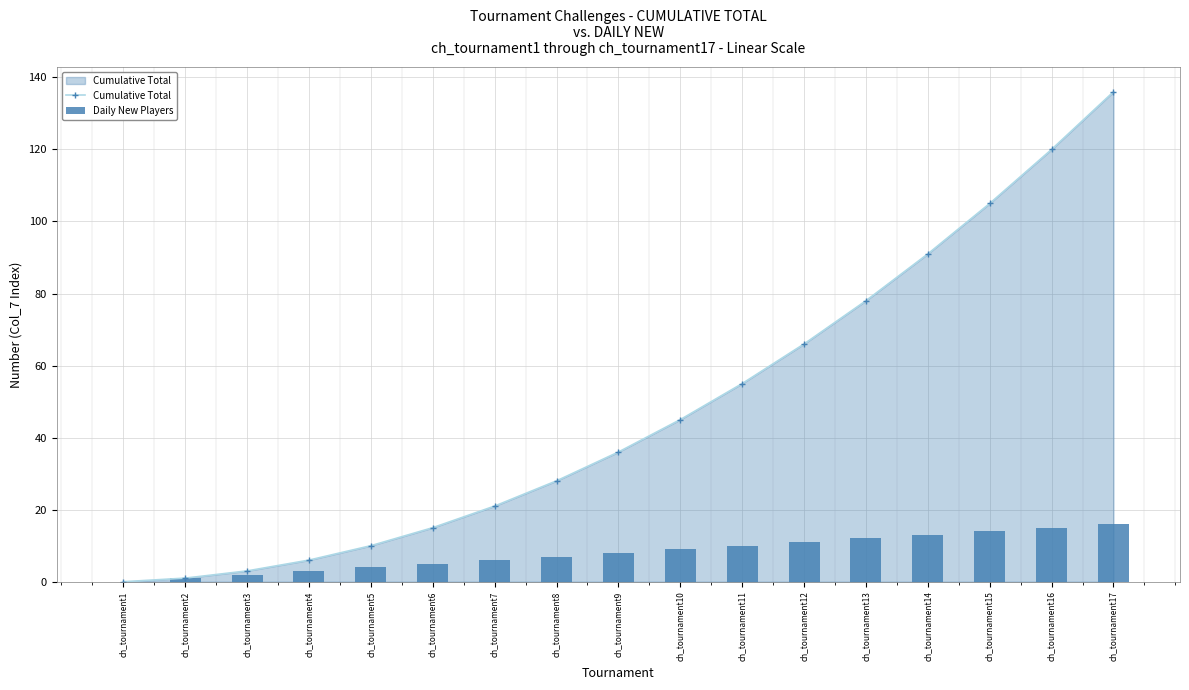

How many groups of bars are there?

17